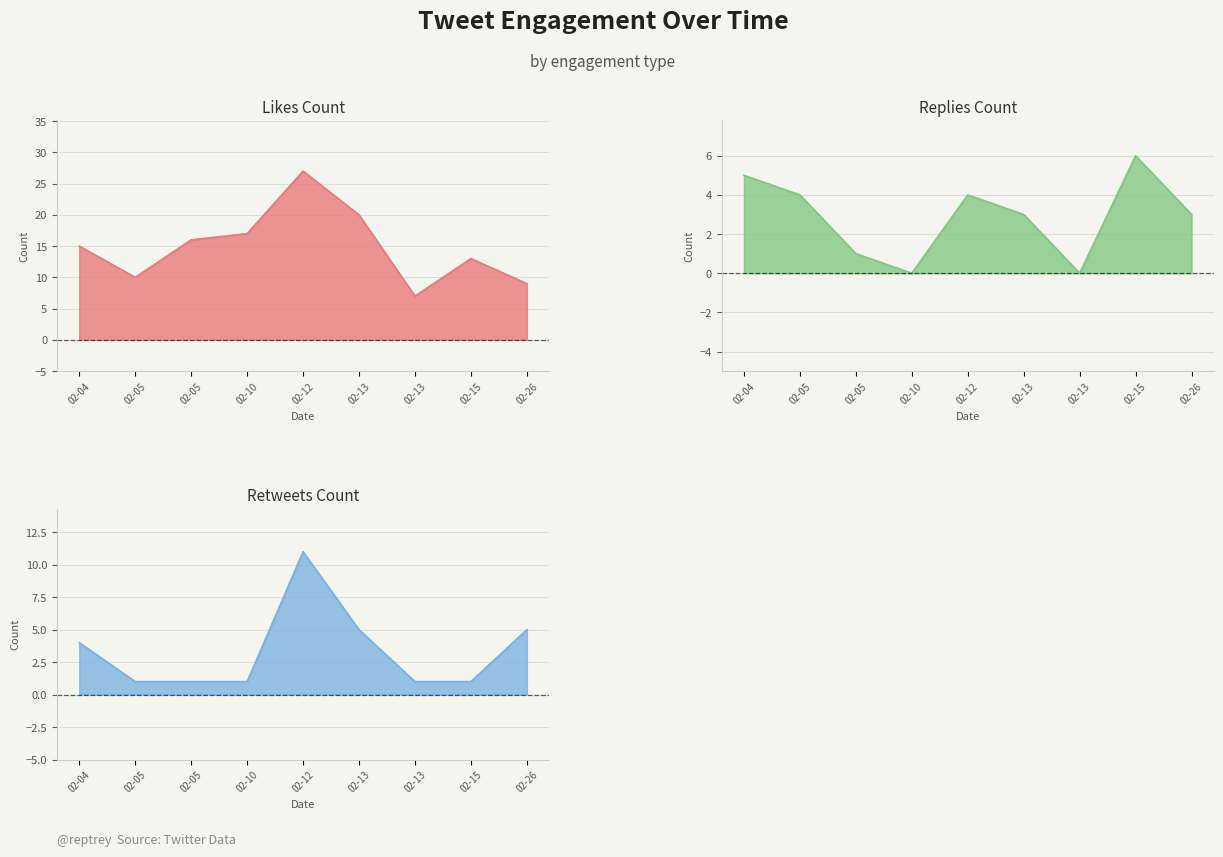

True or false: replies_count and likes_count intersect in this chart.

False